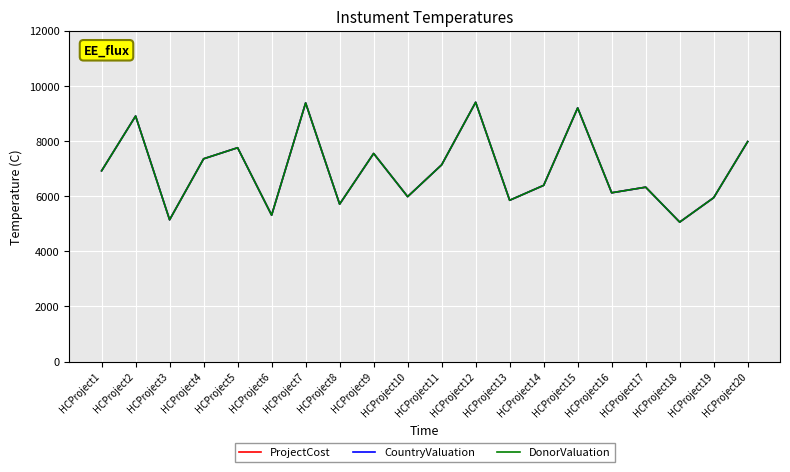

What is the smallest value displayed?

5058